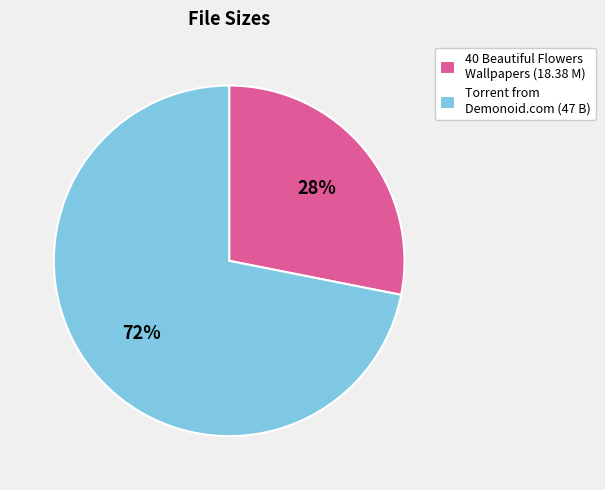

Is it true that Torrent from Demonoid.com (47 B) is 86% of the pie?

False